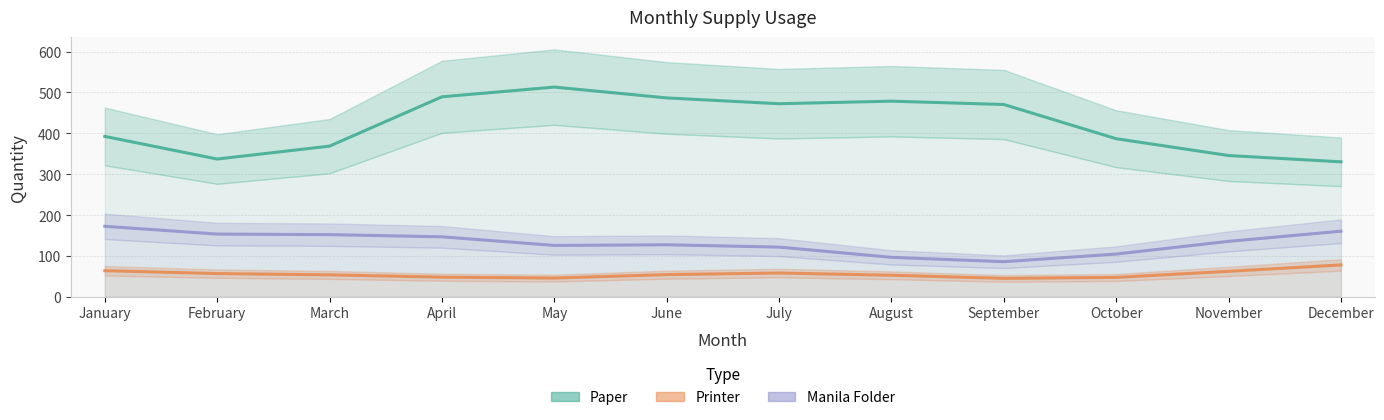

The value of Printer at March is 53.7. True or false?

True